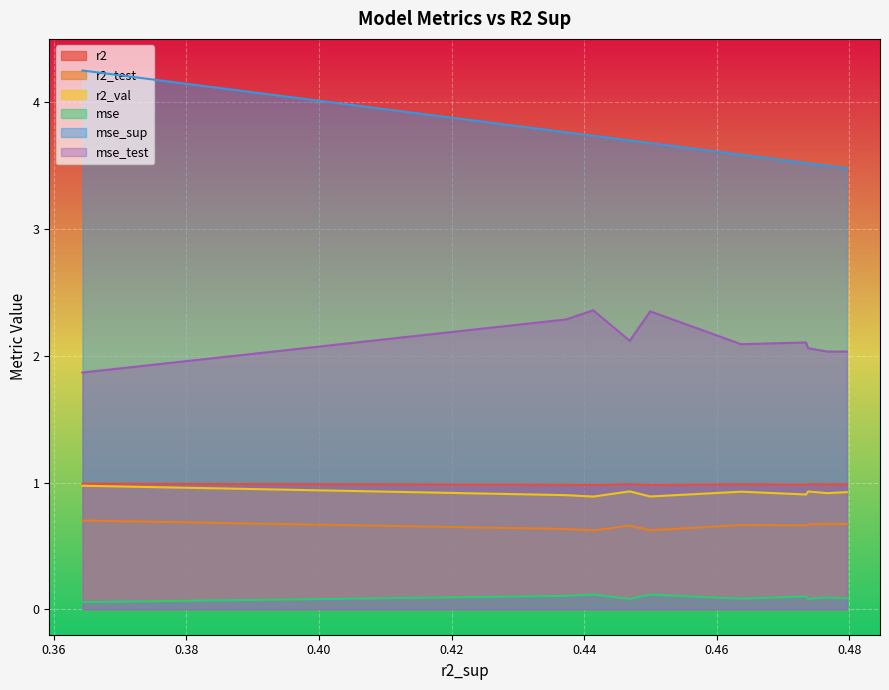

Is it true that r2_test equals 0.7 at 0.446874465141462?

True